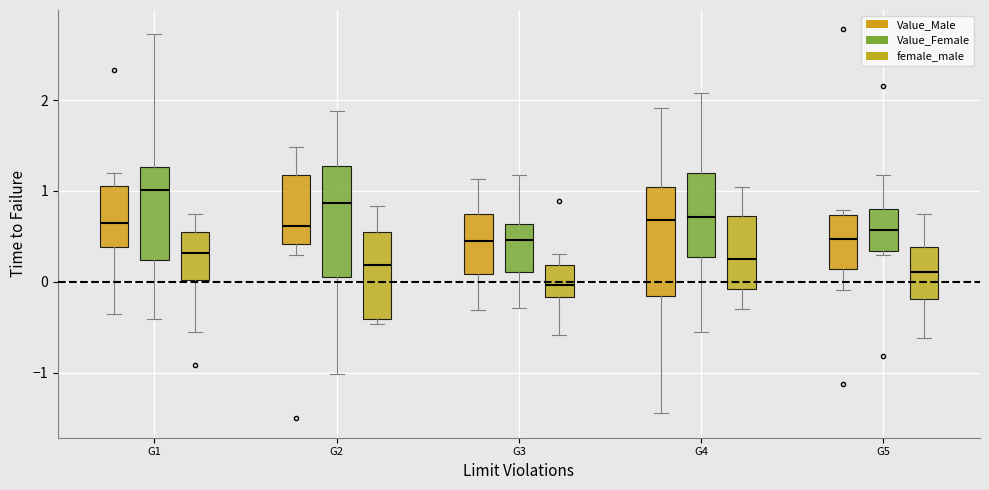

Reading left to right, transcribe this box plot: for each box, give where its median line is, the range the box spans, and where its two whiskers end, as read against the y-axis. The values are not printed on the chart, so give them approximately, as read against the axis.

G1 (Value_Male): median 0.6, box 0.4 to 1.1, whiskers -0.4 to 1.2
G1 (Value_Female): median 1.0, box 0.2 to 1.3, whiskers -0.4 to 2.7
G1 (female_male): median 0.3, box 0.0 to 0.5, whiskers -0.5 to 0.7
G2 (Value_Male): median 0.6, box 0.4 to 1.2, whiskers 0.3 to 1.5
G2 (Value_Female): median 0.9, box 0.0 to 1.3, whiskers -1.0 to 1.9
G2 (female_male): median 0.2, box -0.4 to 0.6, whiskers -0.5 to 0.8
G3 (Value_Male): median 0.4, box 0.1 to 0.7, whiskers -0.3 to 1.1
G3 (Value_Female): median 0.5, box 0.1 to 0.6, whiskers -0.3 to 1.2
G3 (female_male): median 0.0, box -0.2 to 0.2, whiskers -0.6 to 0.3
G4 (Value_Male): median 0.7, box -0.2 to 1.0, whiskers -1.5 to 1.9
G4 (Value_Female): median 0.7, box 0.3 to 1.2, whiskers -0.6 to 2.1
G4 (female_male): median 0.3, box -0.1 to 0.7, whiskers -0.3 to 1.0
G5 (Value_Male): median 0.5, box 0.1 to 0.7, whiskers -0.1 to 0.8
G5 (Value_Female): median 0.6, box 0.3 to 0.8, whiskers 0.3 (just below the box's lower edge) to 1.2
G5 (female_male): median 0.1, box -0.2 to 0.4, whiskers -0.6 to 0.7